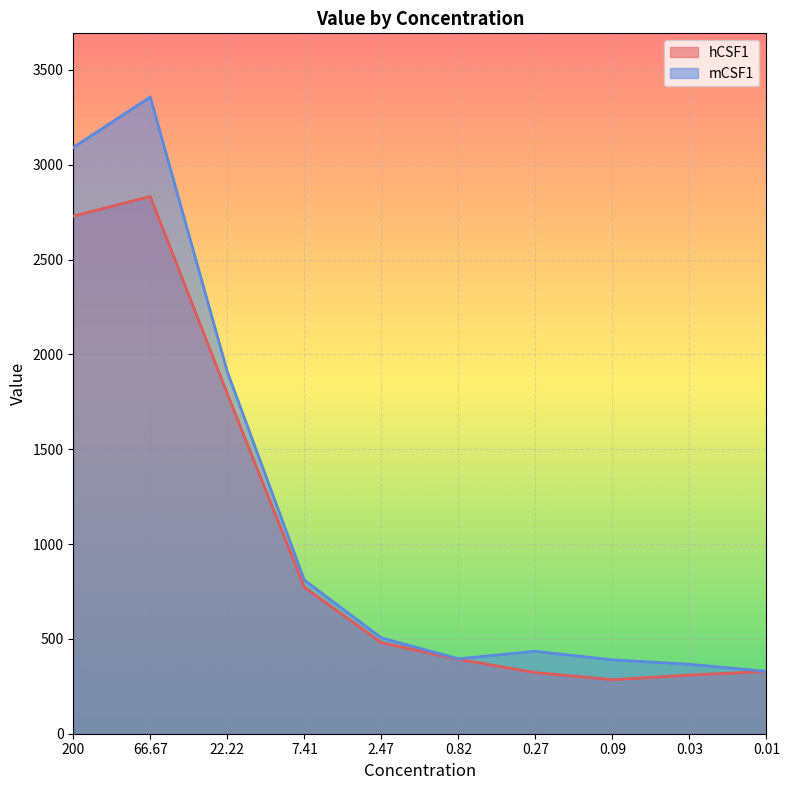

Between 0.09 and 66.67, which is larger?

66.67